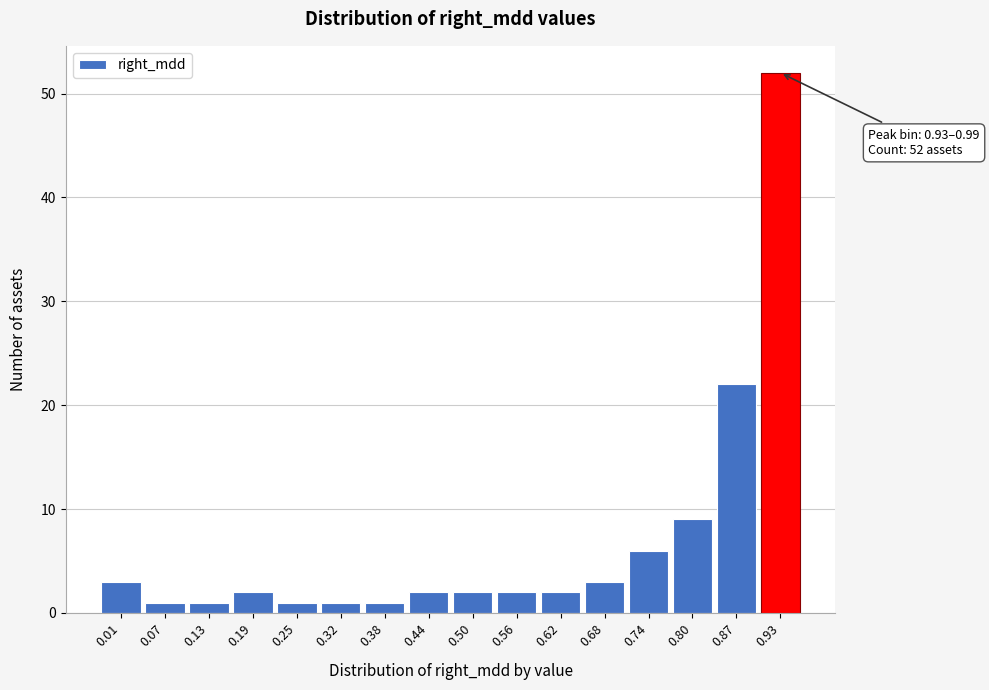

Reading left to right, list all the values displayed in this chart.

3	1	1	2	1	1	1	2	2	2	2	3	6	9	22	52